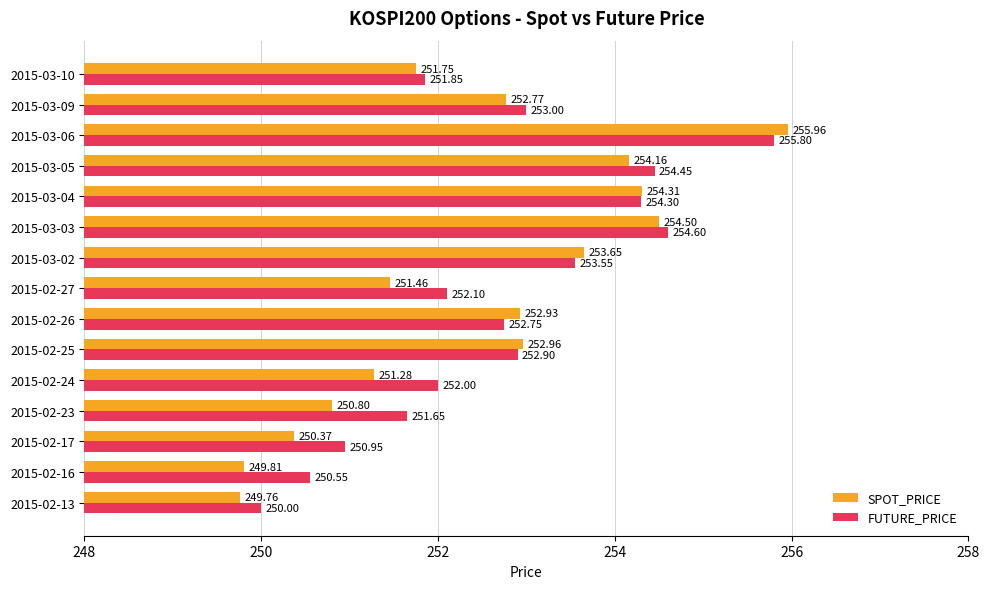

Is the value of FUTURE_PRICE at 2015-03-05 greater than the value of SPOT_PRICE at 2015-02-16?

Yes